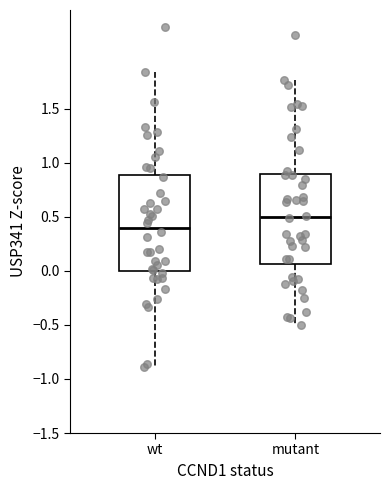

Which box is the tallest, from its lower edge to its upper edge?

wt